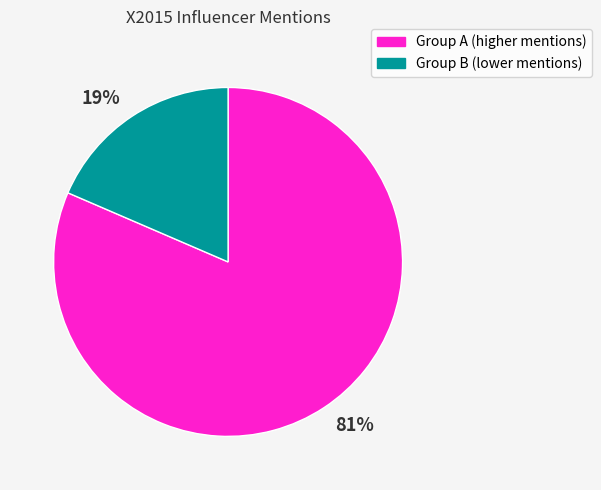

Between 81% and 19%, which is larger?

81%